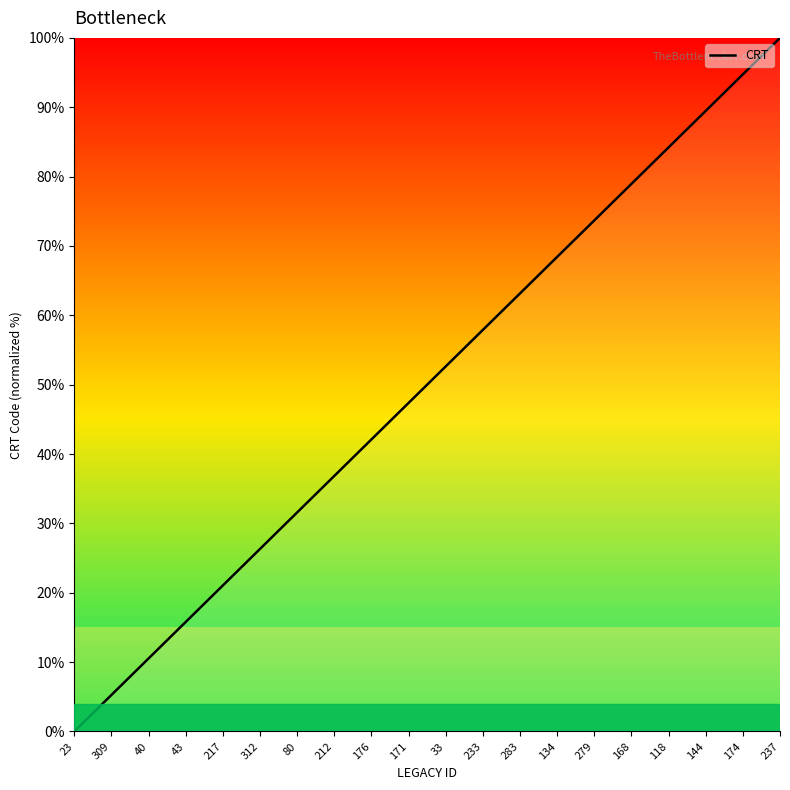

Read the value at 171.

47.4